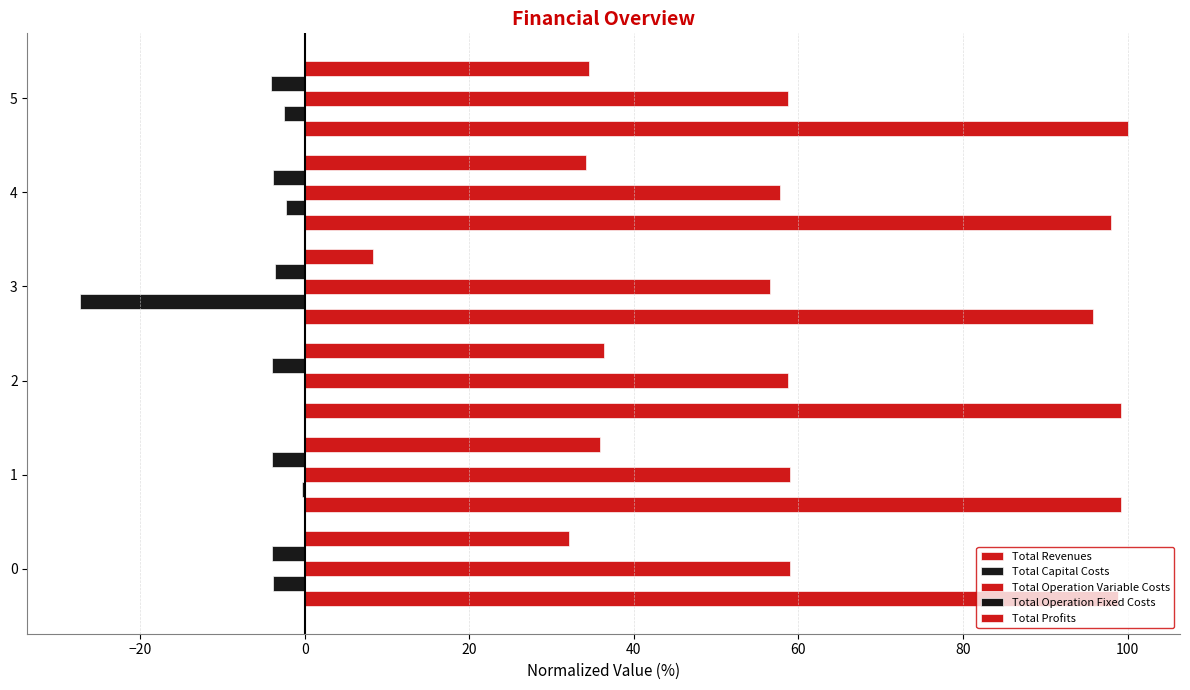

What is the minimum value for Total Operation Variable Costs?

56.6